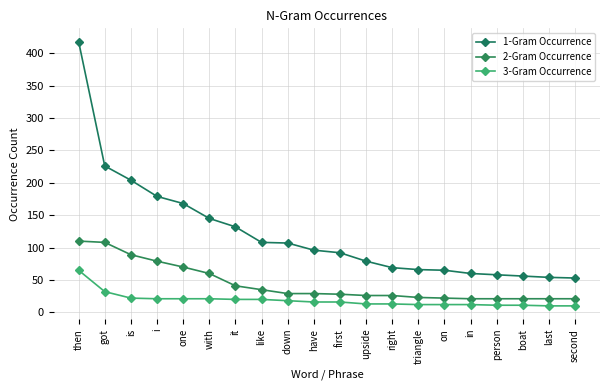

List the series in order of their peak value, highest first.

1-Gram Occurrence, 2-Gram Occurrence, 3-Gram Occurrence